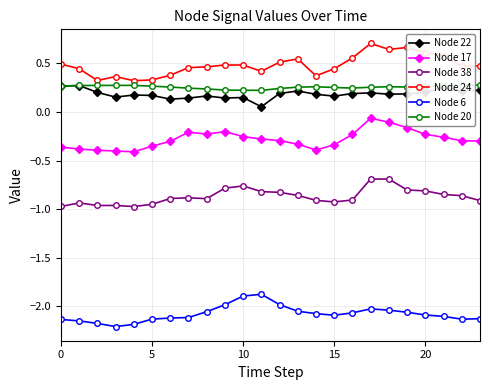

Which series has the largest total across all categories?

Node 24